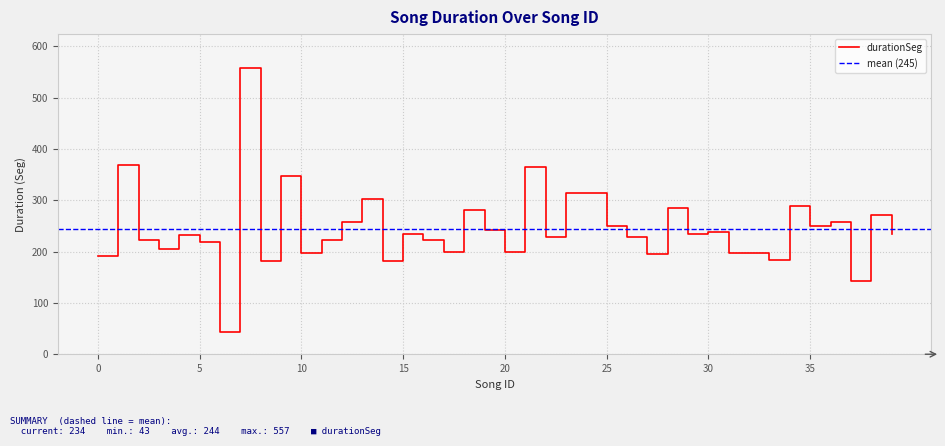

Rank the categories by value from lowest to highest.

6, 37, 8, 14, 33, 0, 27, 10, 31, 32, 17, 20, 3, 5, 16, 2, 11, 22, 26, 4, 39, 15, 29, 30, 19, 25, 35, 12, 36, 38, 18, 28, 34, 13, 23, 24, 9, 21, 1, 7